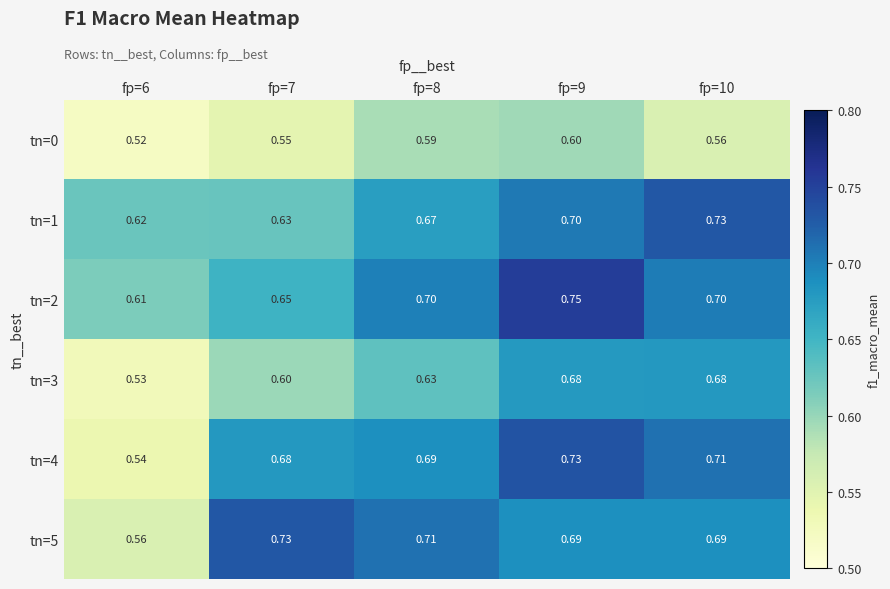

Is the value of tn=1 at fp=8 greater than the value of tn=3 at fp=10?

No